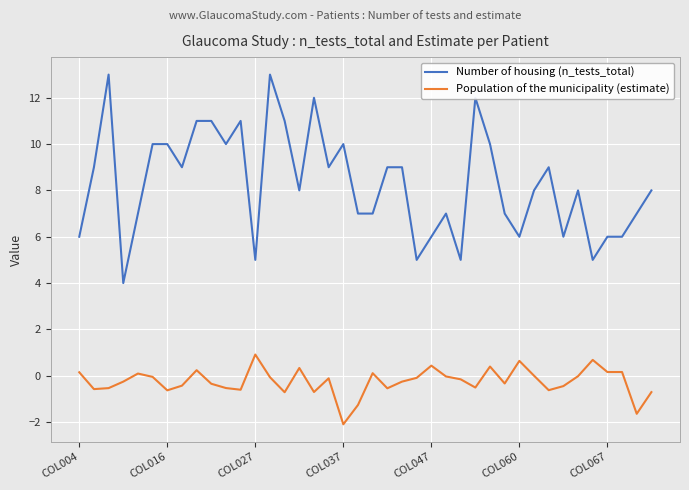

Count the number of data series in this chart.

2